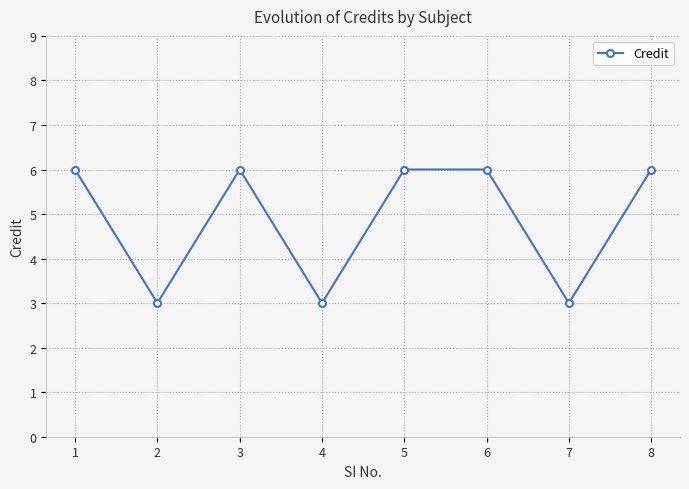

What is the minimum value shown in the chart?

3